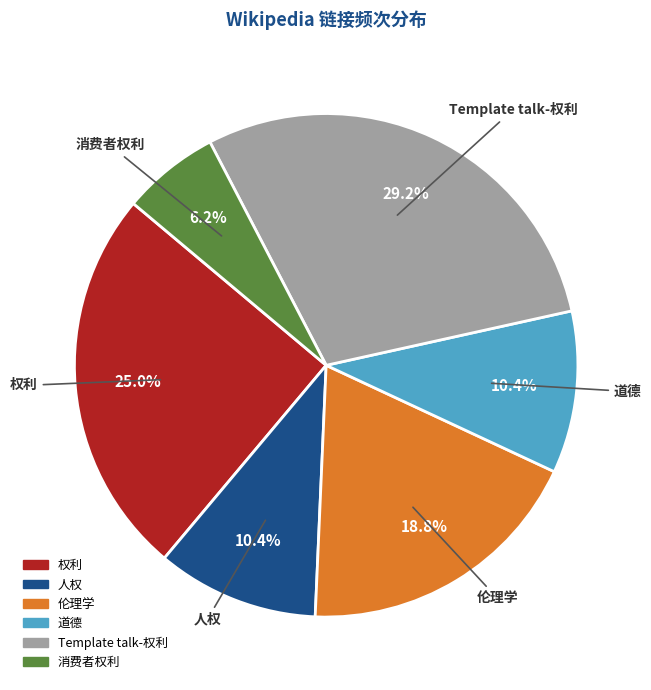

Does 消费者权利 account for over 50% of the chart?

No